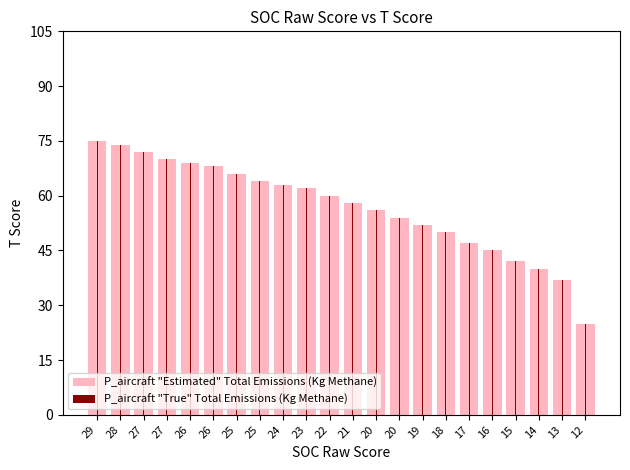

Does the chart contain stacked bars?

No